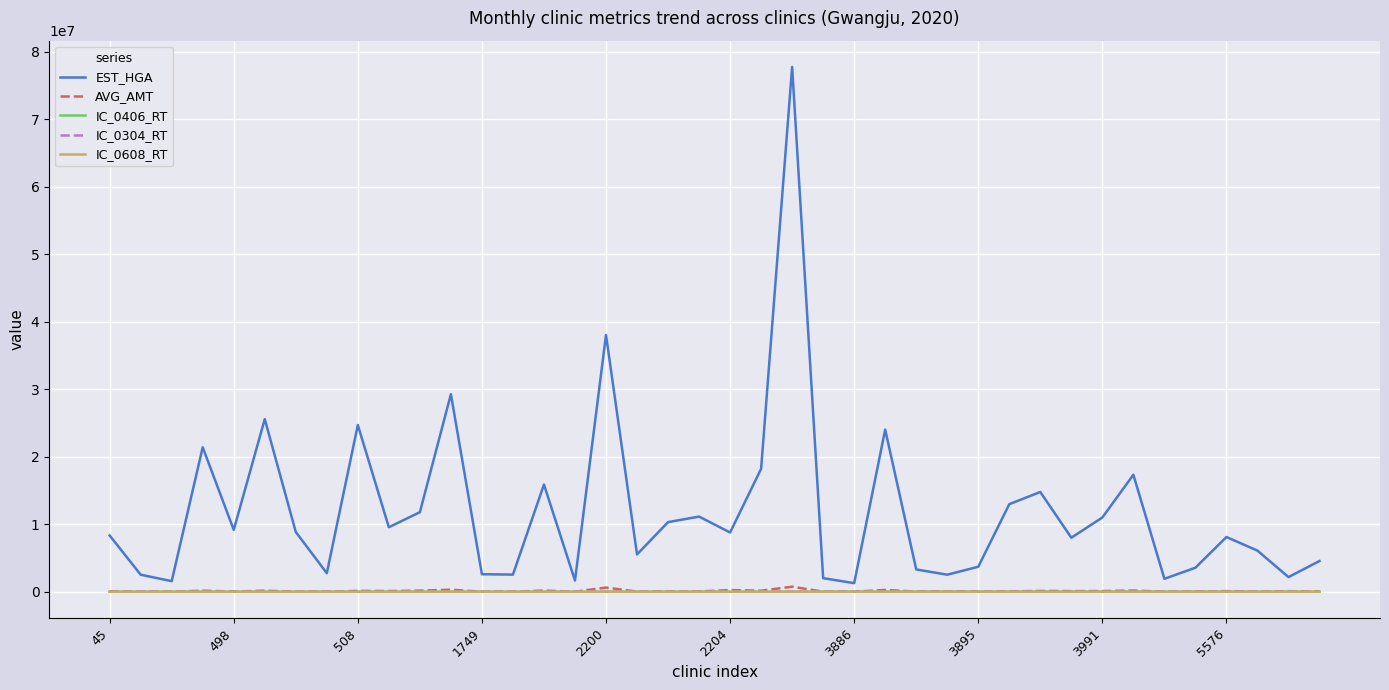

Which series has the widest spread of values?

EST_HGA